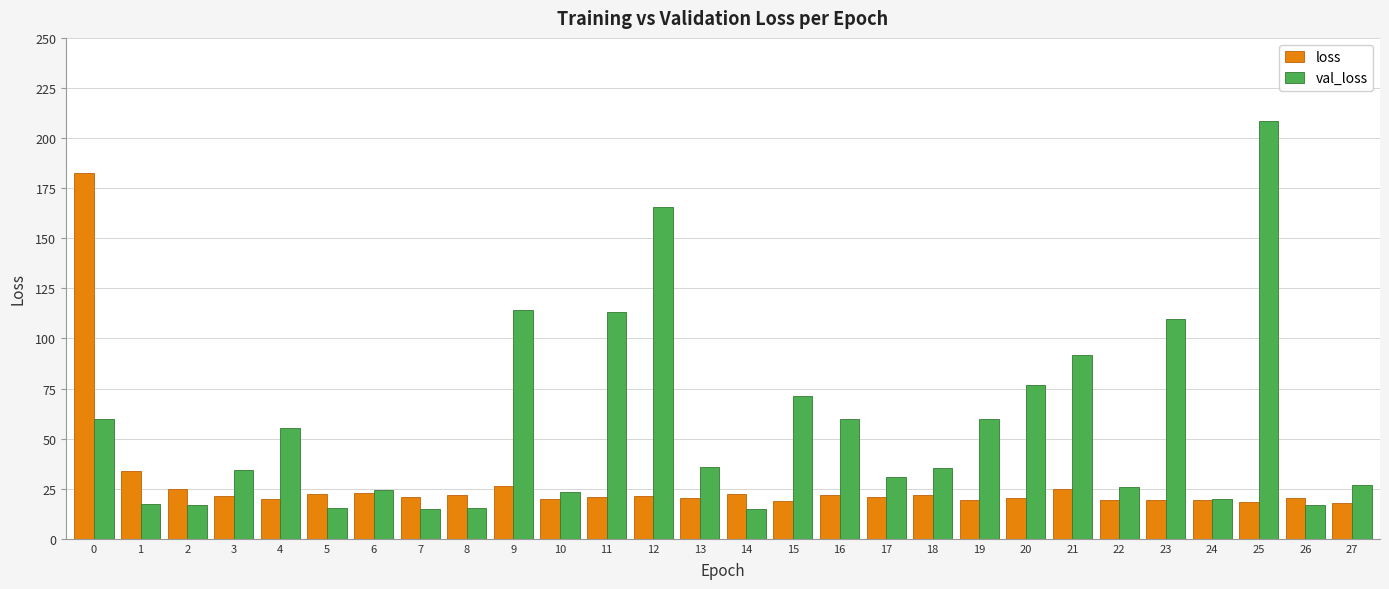

What is the total value across all series at 25?

226.5